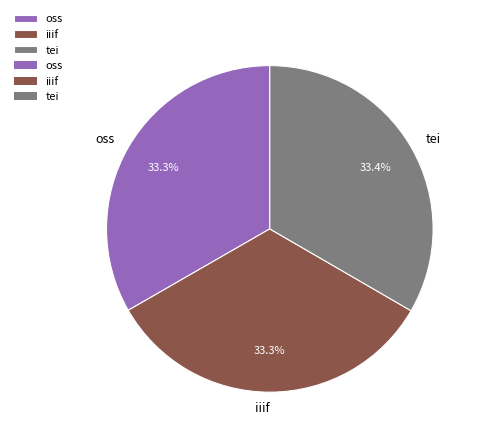

Approximately how many times larger is the value at tei compared to oss?

1.0